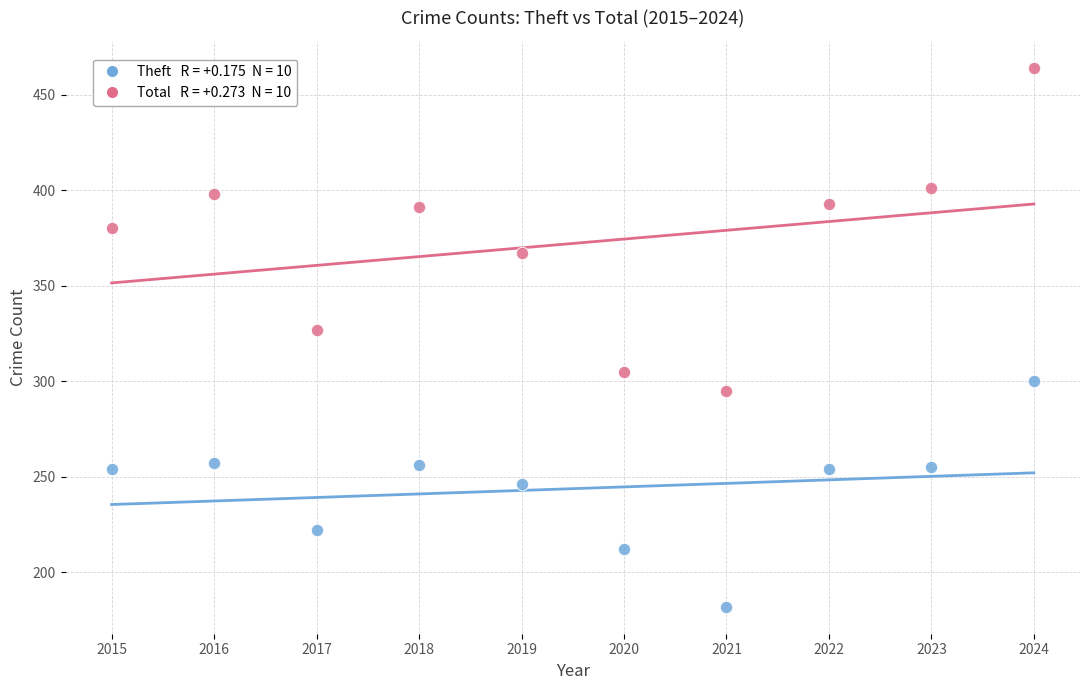

Across all series, what Y value is closest to 323?

327